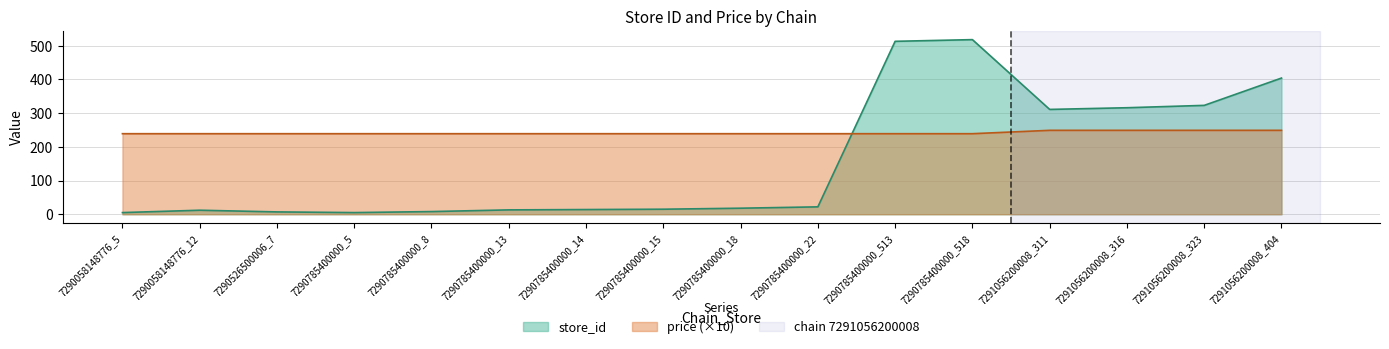

Rank the series at 7290785400000_518 from highest to lowest value.

store_id, price (×10)